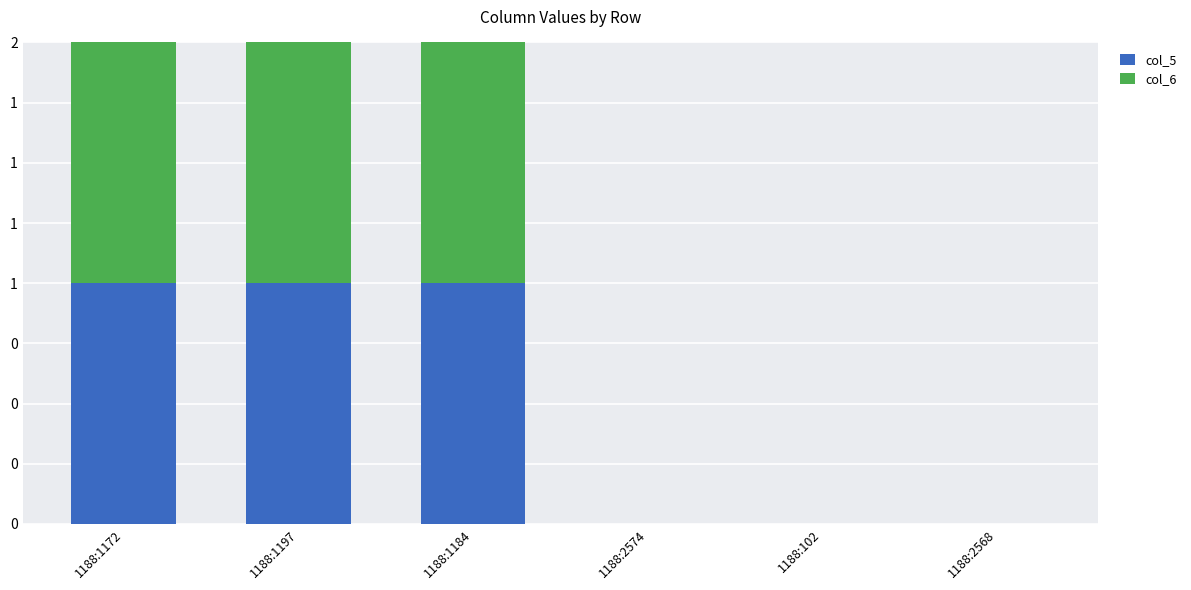

Which series has the largest total across all categories?

col_5